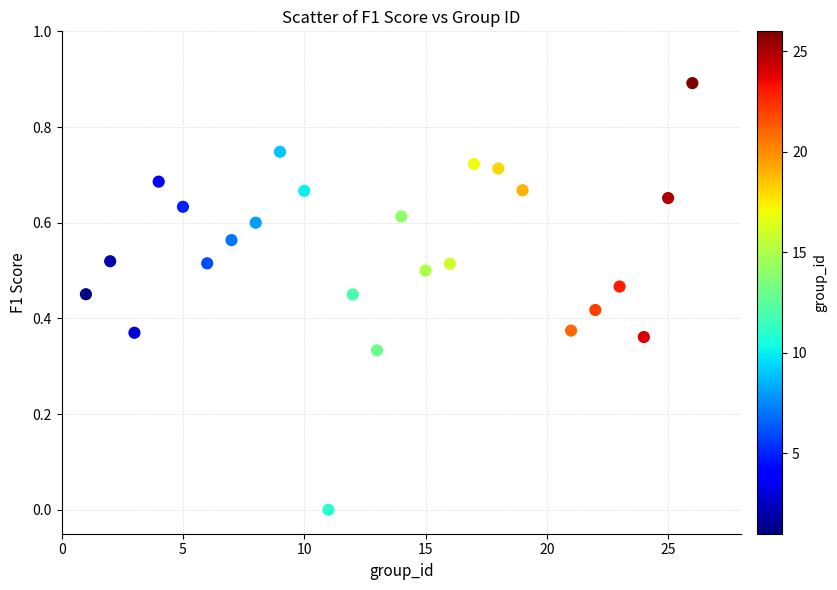

What is the range of Y values (max minus min)?

0.9